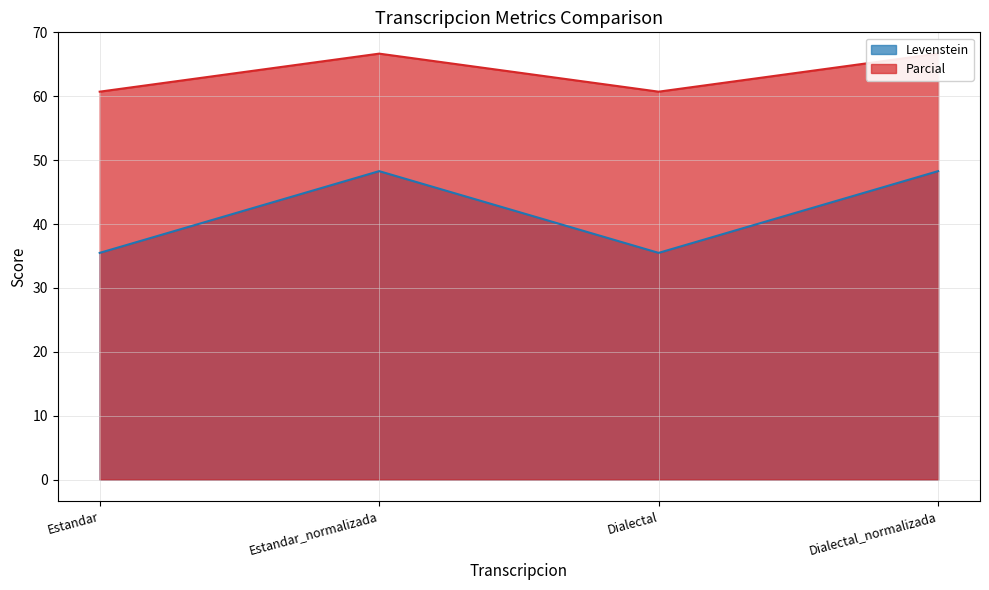

How many values in the Levenstein series are below 48?

2